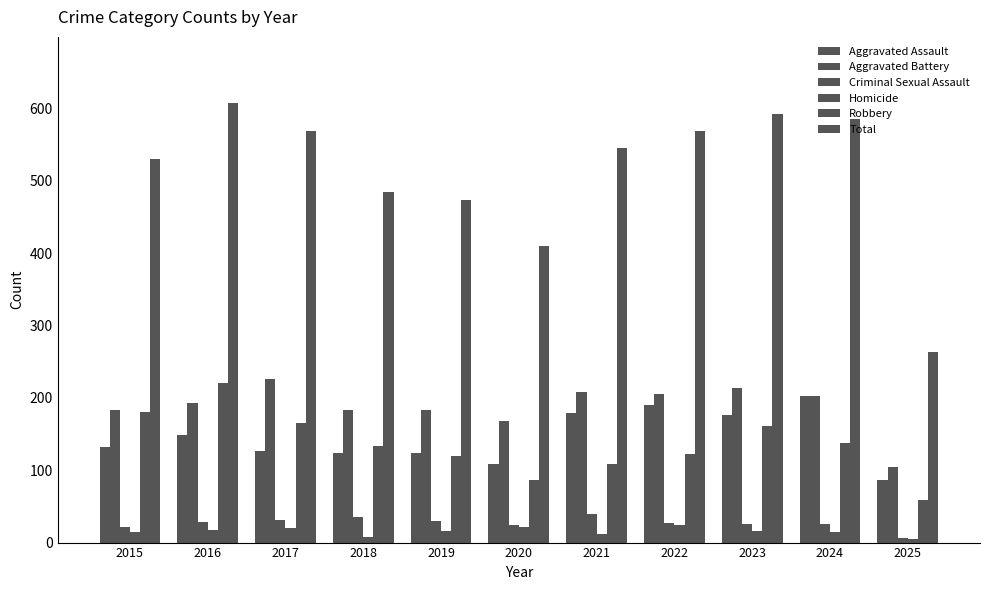

What is the lowest value of the Homicide series?

5